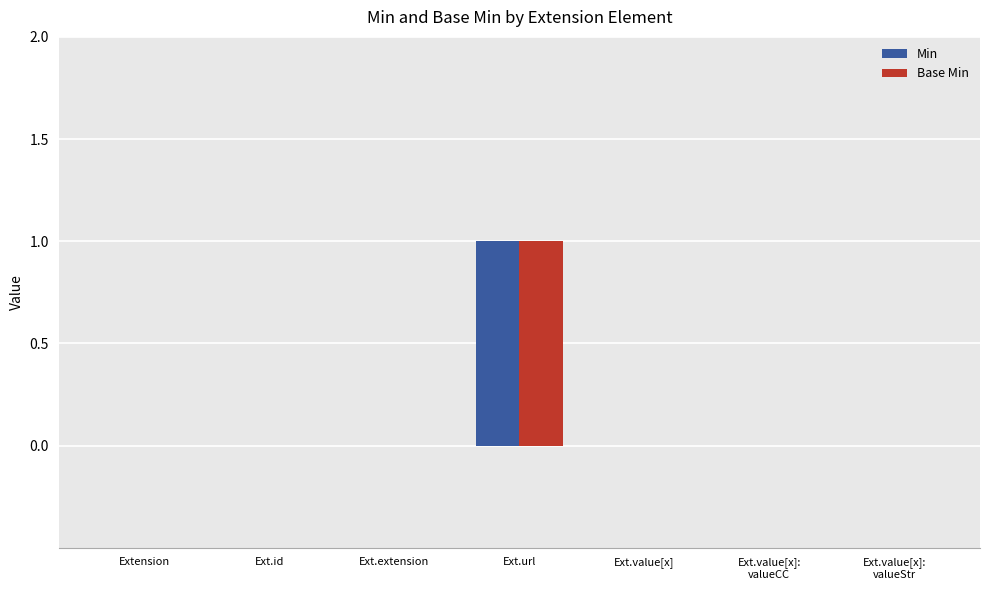

How many Min values are between 0 and 1?

7